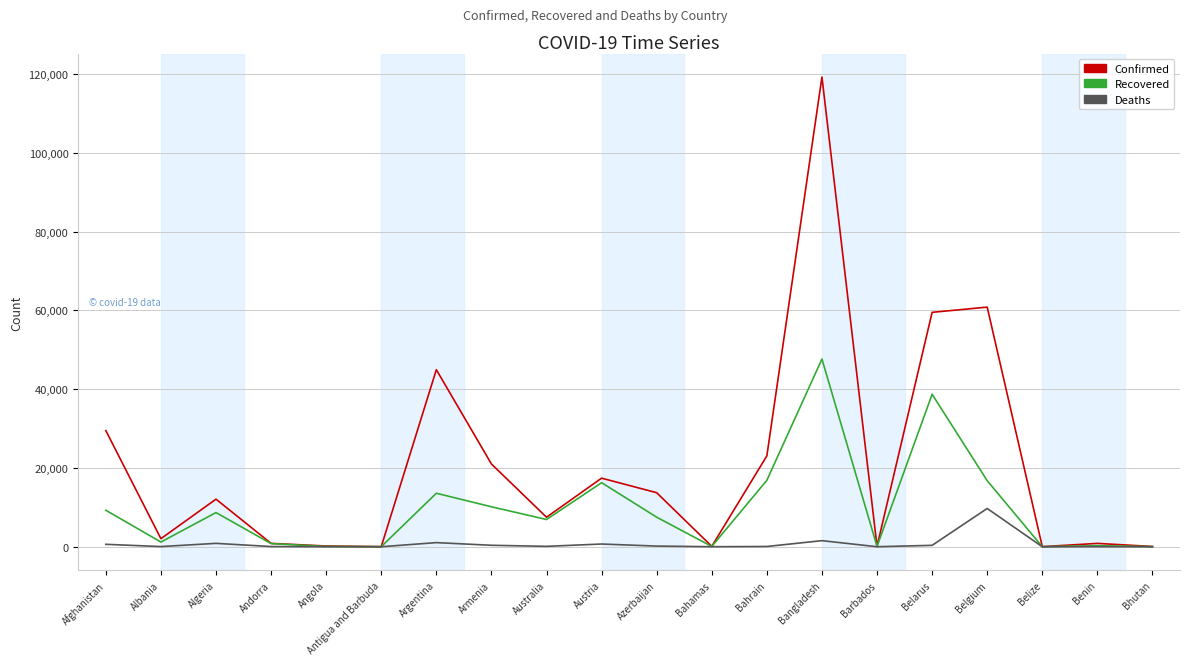

Which series has the largest total across all categories?

Confirmed